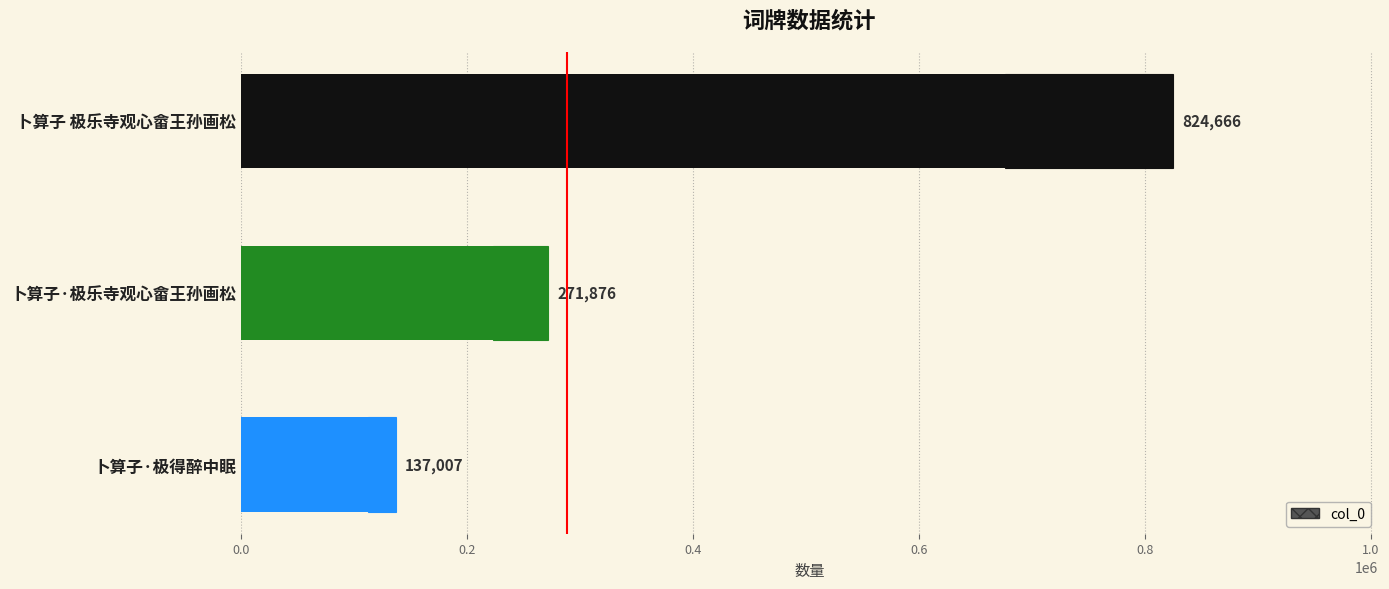

What is the change in value from 卜算子 极乐寺观心畲王孙画松 to 卜算子·极得醉中眠?

-687659